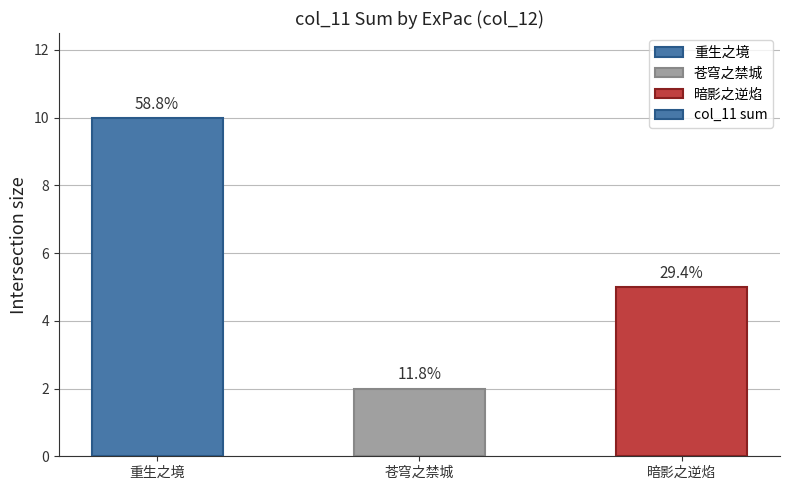

What is the change in value from 重生之境 to 暗影之逆焰?

-5